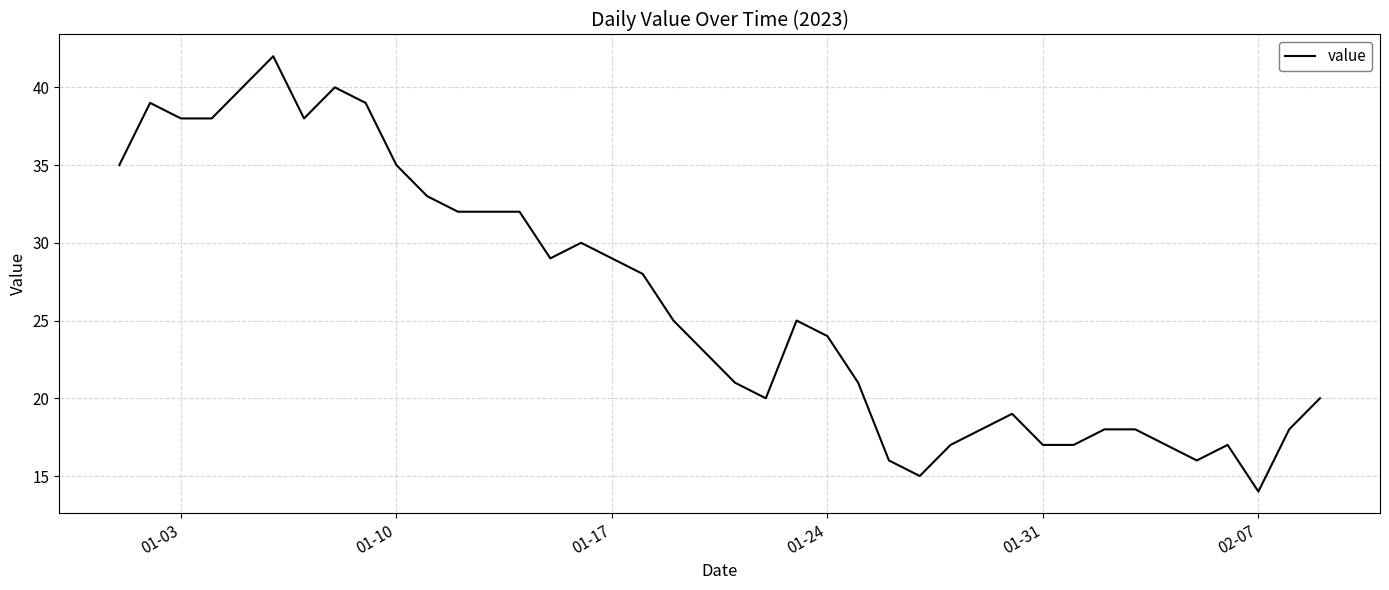

What is the maximum value shown in the chart?

42